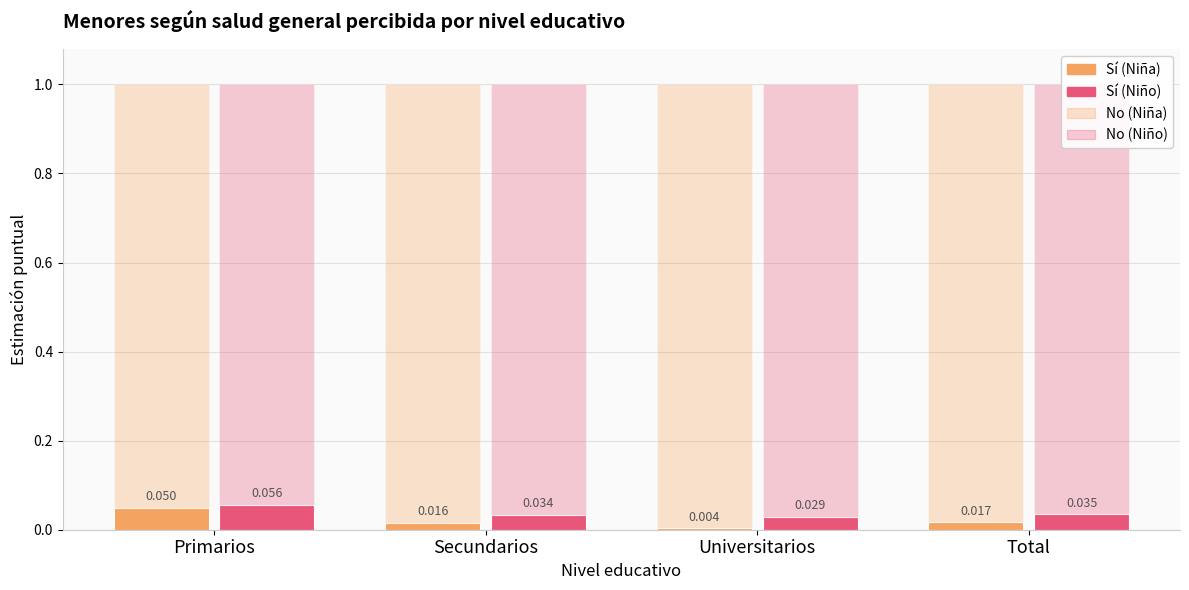

At which category is the sum across all series the highest?

Total